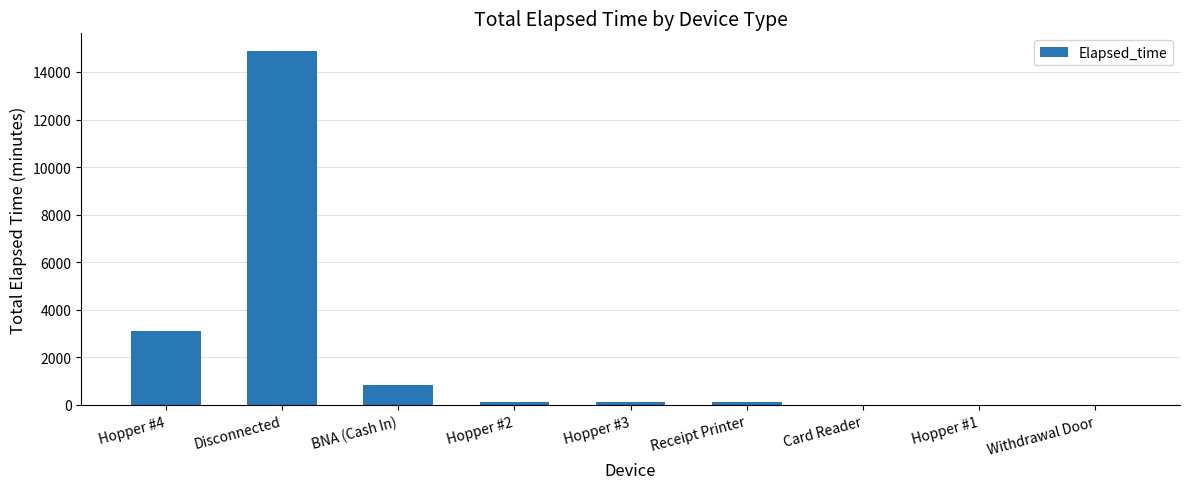

Which label corresponds to the largest value in the chart?

Disconnected